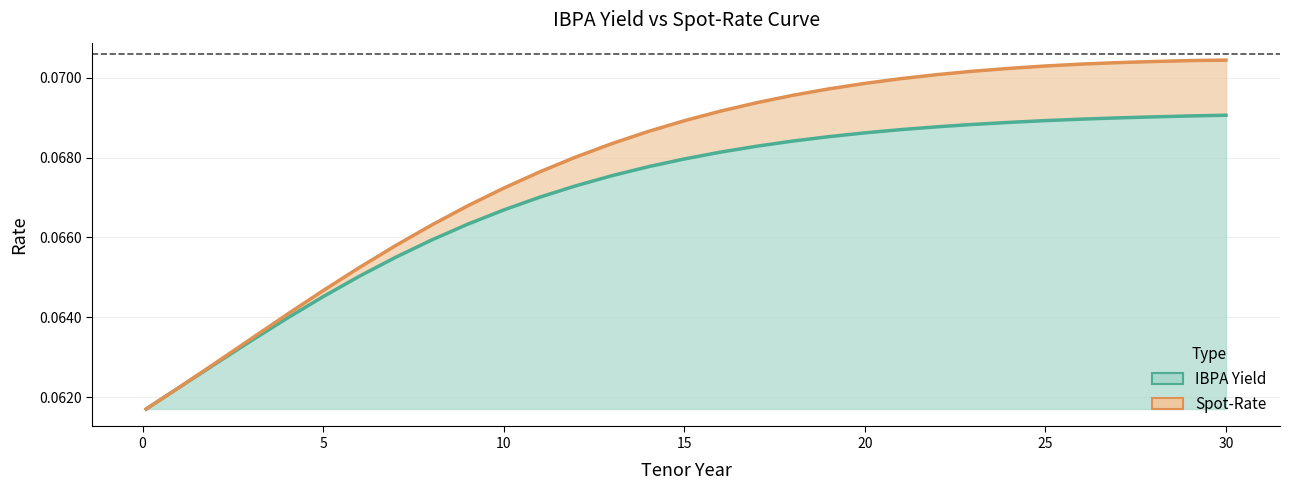

Read the IBPA Yield value at 3.

0.1